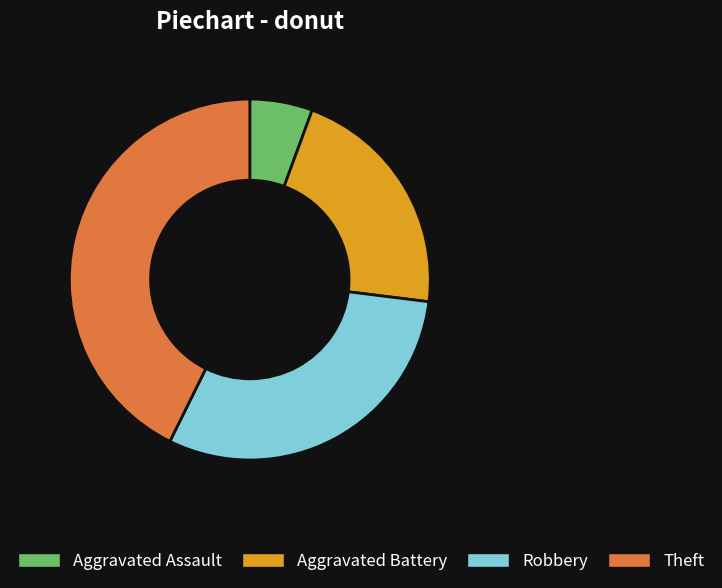

Approximately how many times larger is the value at Aggravated Battery compared to Robbery?

0.7